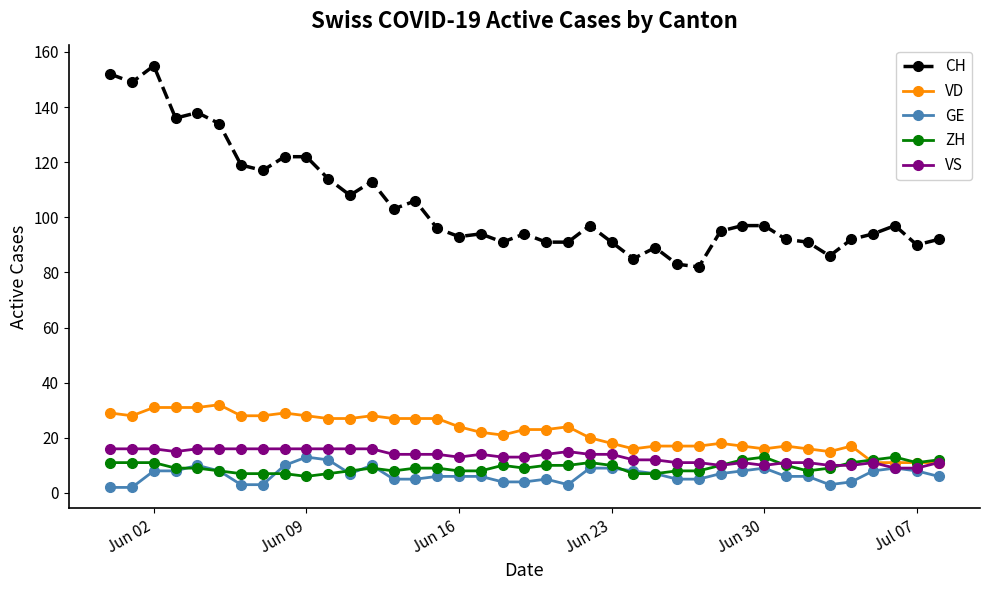

What is the maximum value for GE?

13